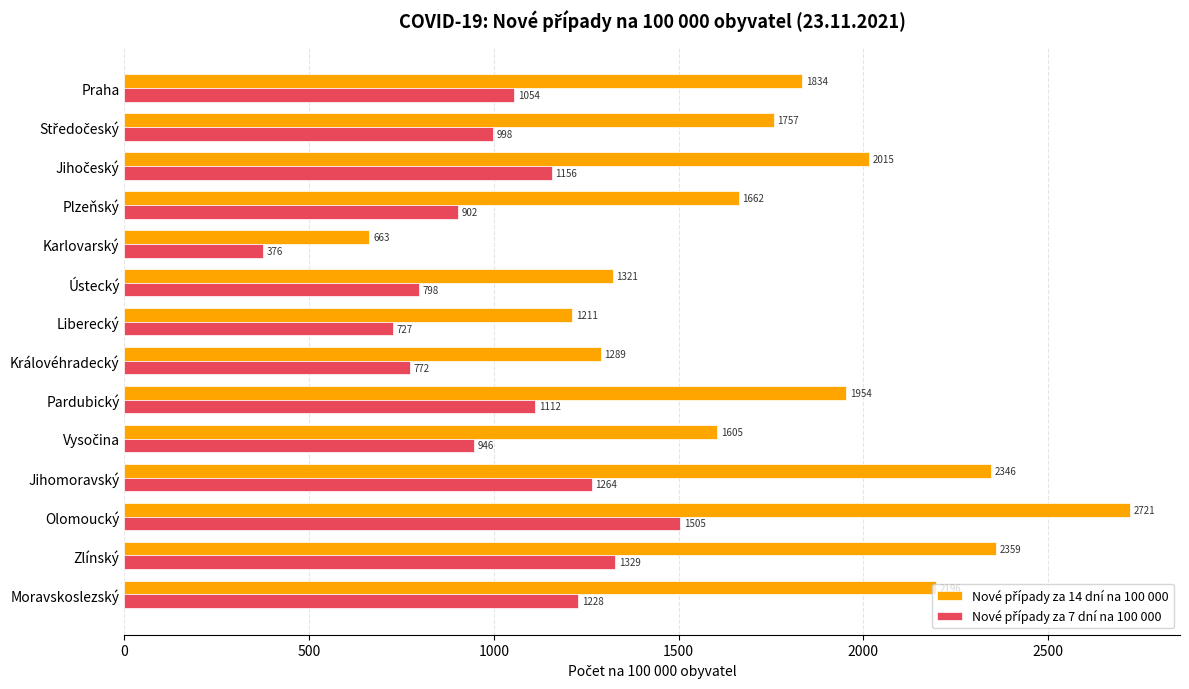

What is the maximum value shown in the chart?

2721.1